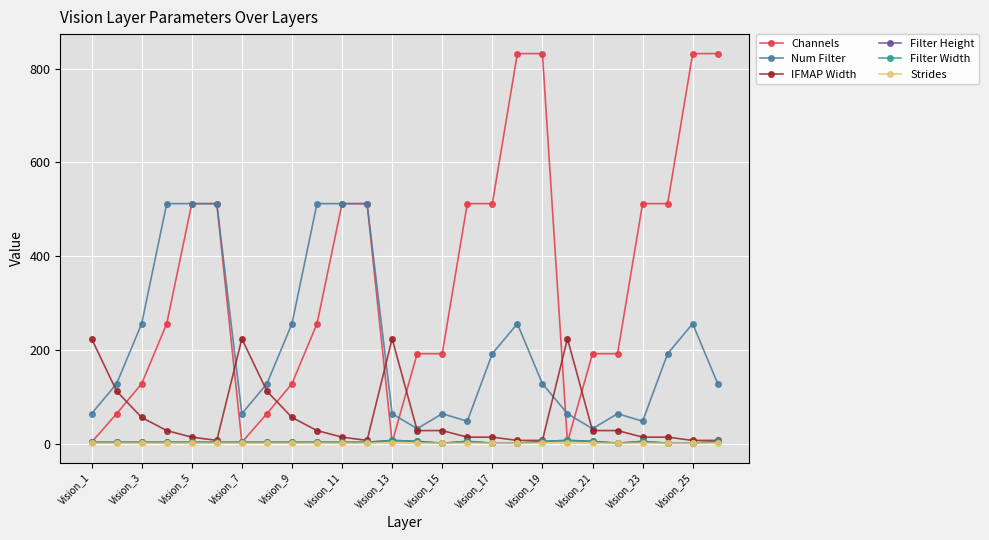

Count the Filter Width values in the range 3 to 5.

18